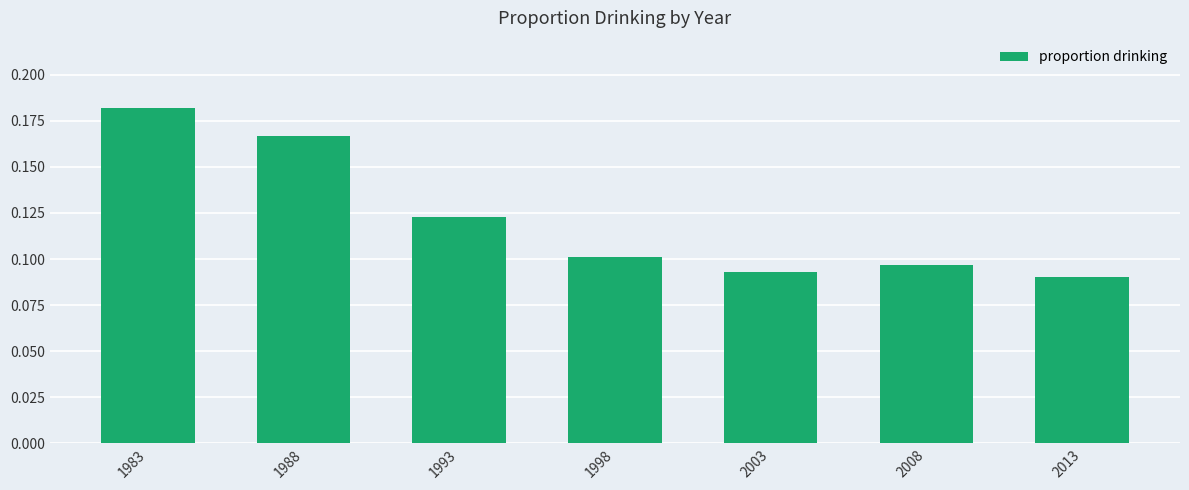

Is it true that the value at 1983 is 0.1?

False